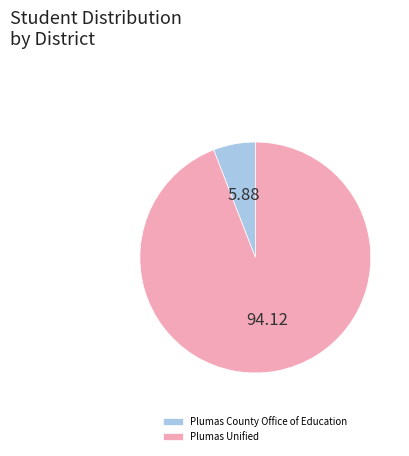

How many segments does this pie chart have?

2